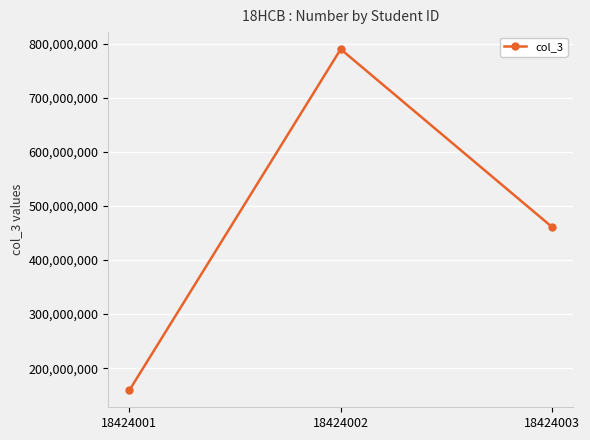

What is the value of the 3rd point from the left?

461117369